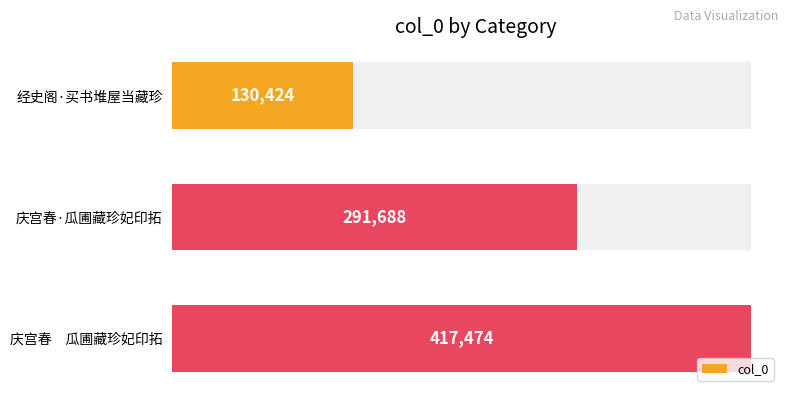

Which has a higher value, 经史阁·买书堆屋当藏珍 or 庆宫春·瓜圃藏珍妃印拓?

庆宫春·瓜圃藏珍妃印拓